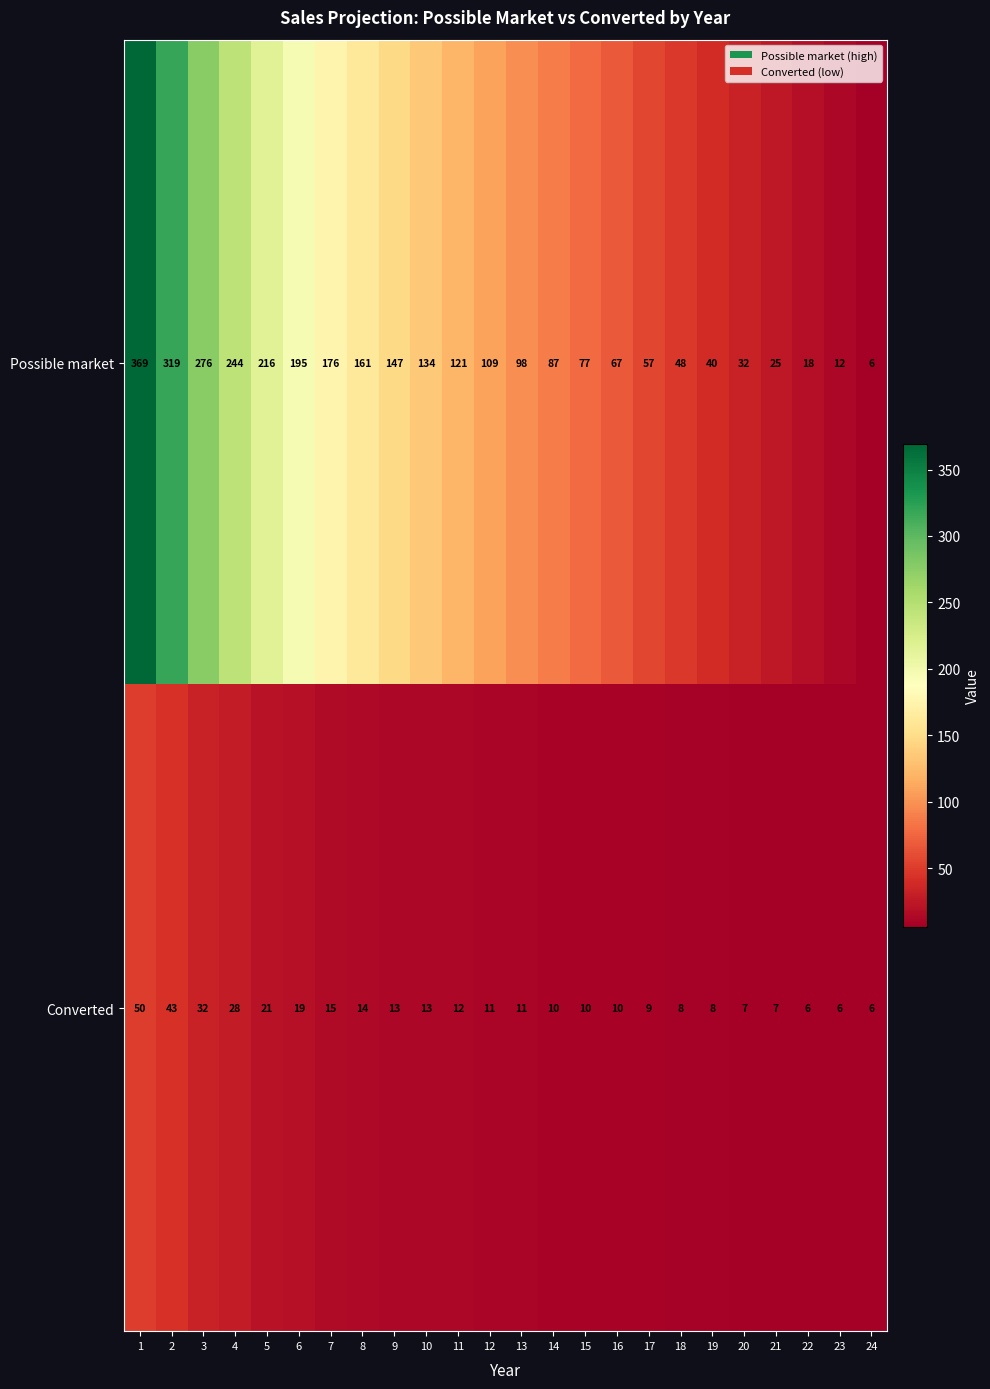

What is the minimum value shown in the chart?

6